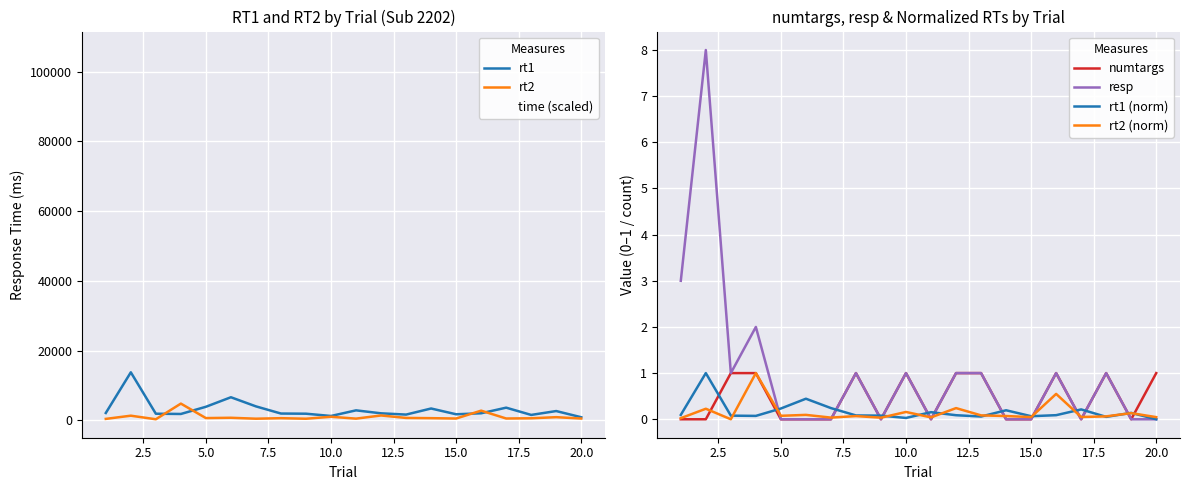

Is the value of rt2 at 1 greater than the value of numtargs at 10?

Yes